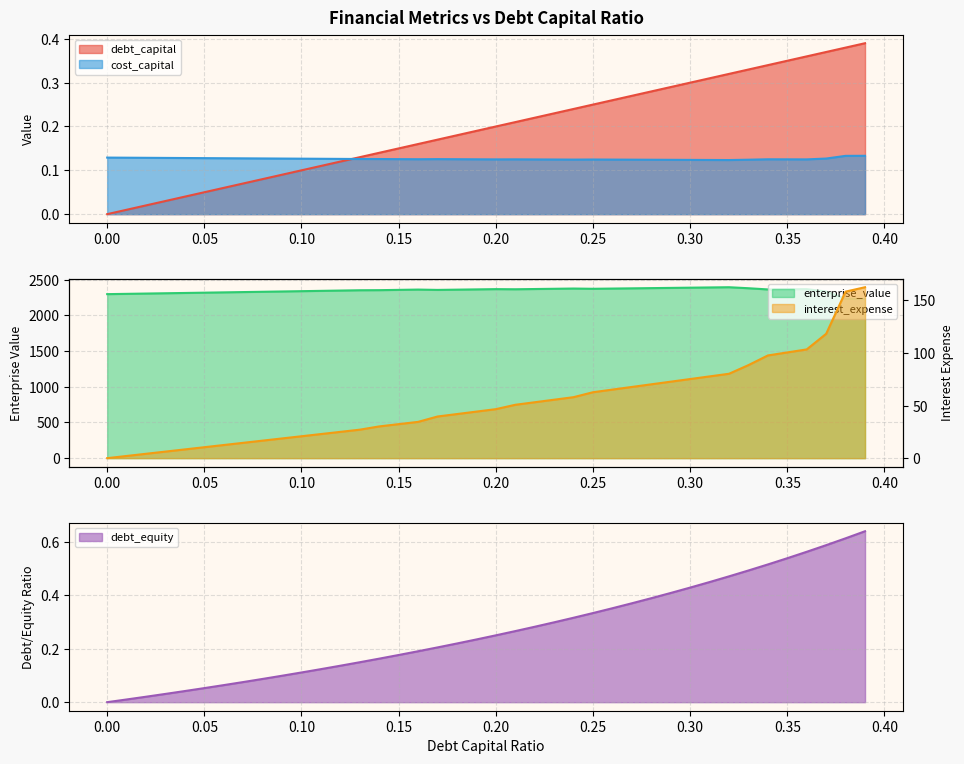

Rank the series by their maximum value, from lowest to highest.

cost_capital, debt_capital, debt_equity, interest_expense, enterprise_value